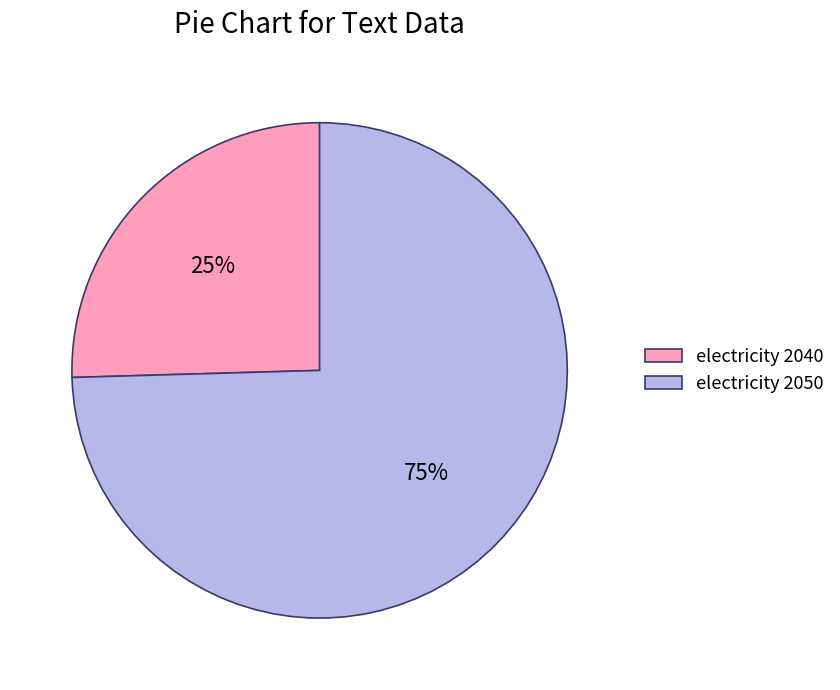

Approximately how many times larger is the value at electricity 2040 compared to electricity 2050?

0.3